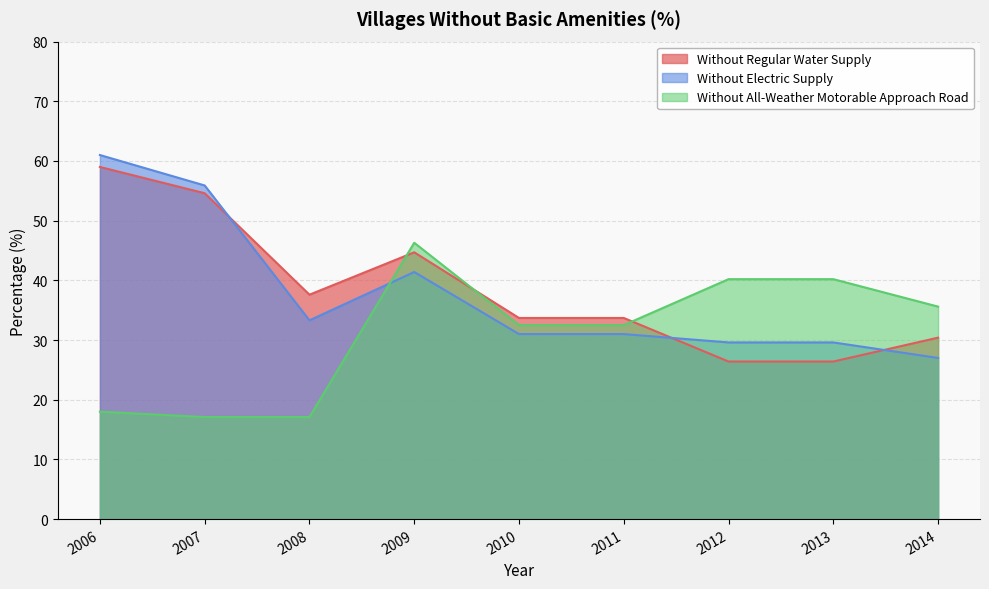

At which label does Without Regular Water Supply reach its minimum?

2012